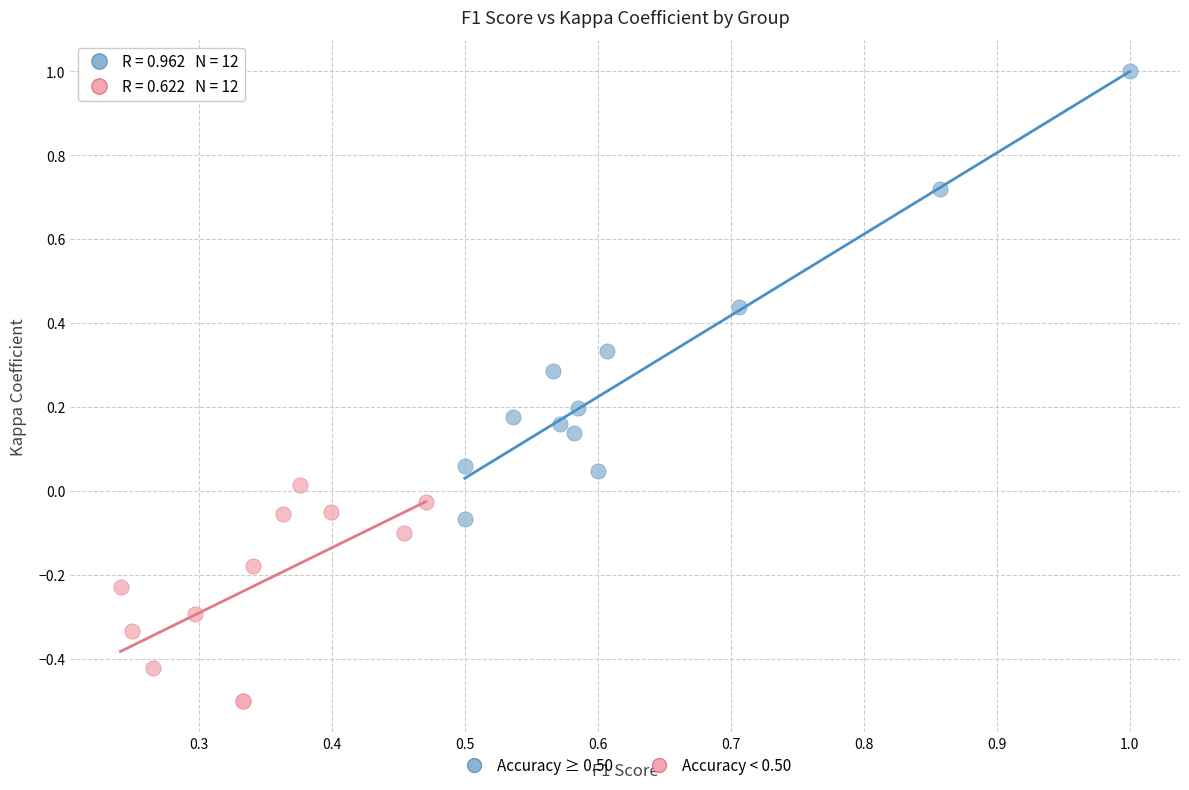

Which series contains the lowest Y value?

Accuracy < 0.50